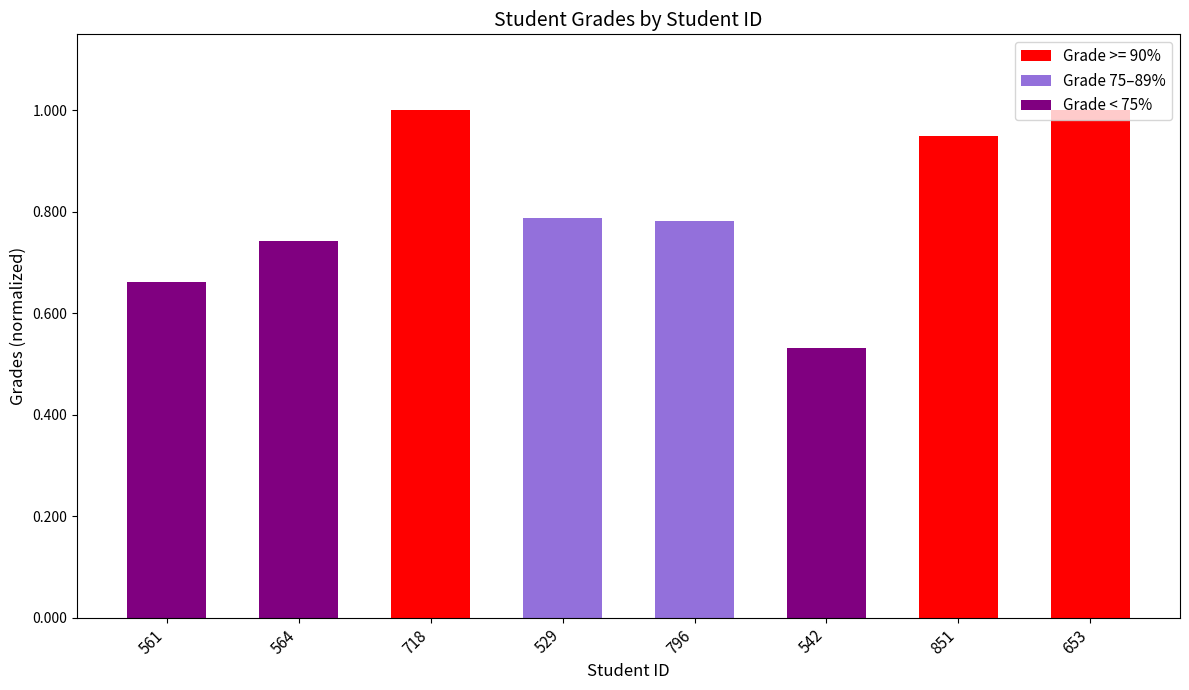

What is the sum of the values at 561 and 718?

1.7